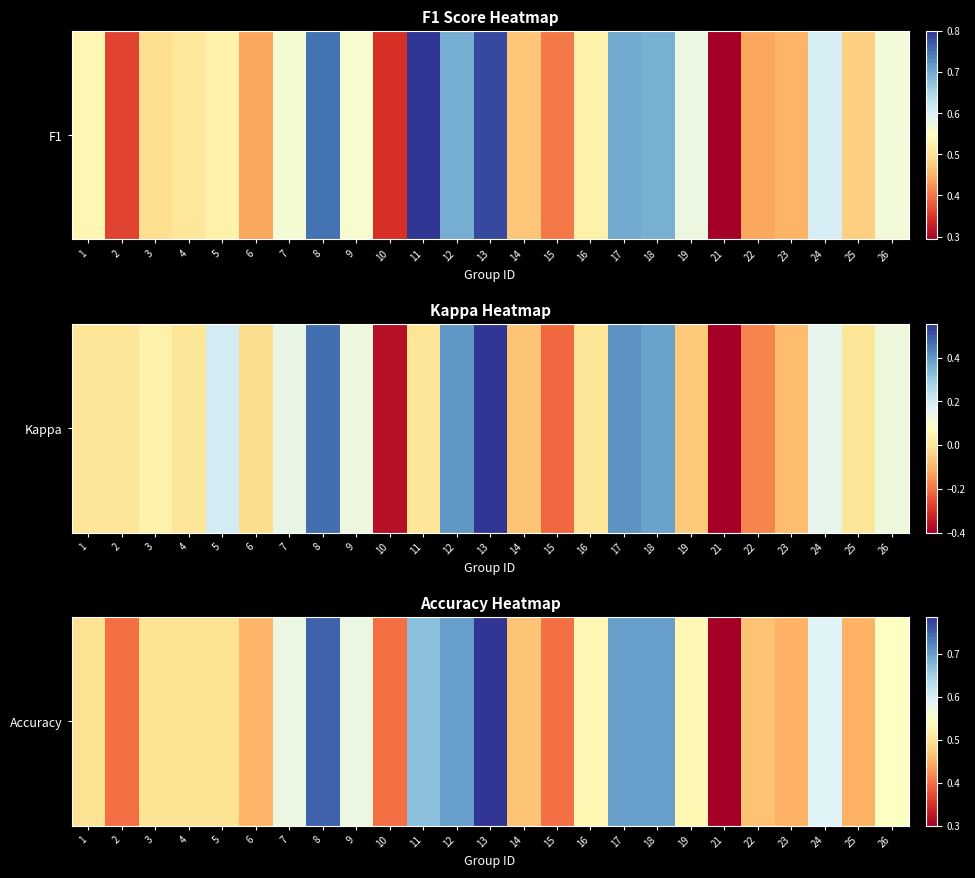

Which label corresponds to the largest value in the chart?

13